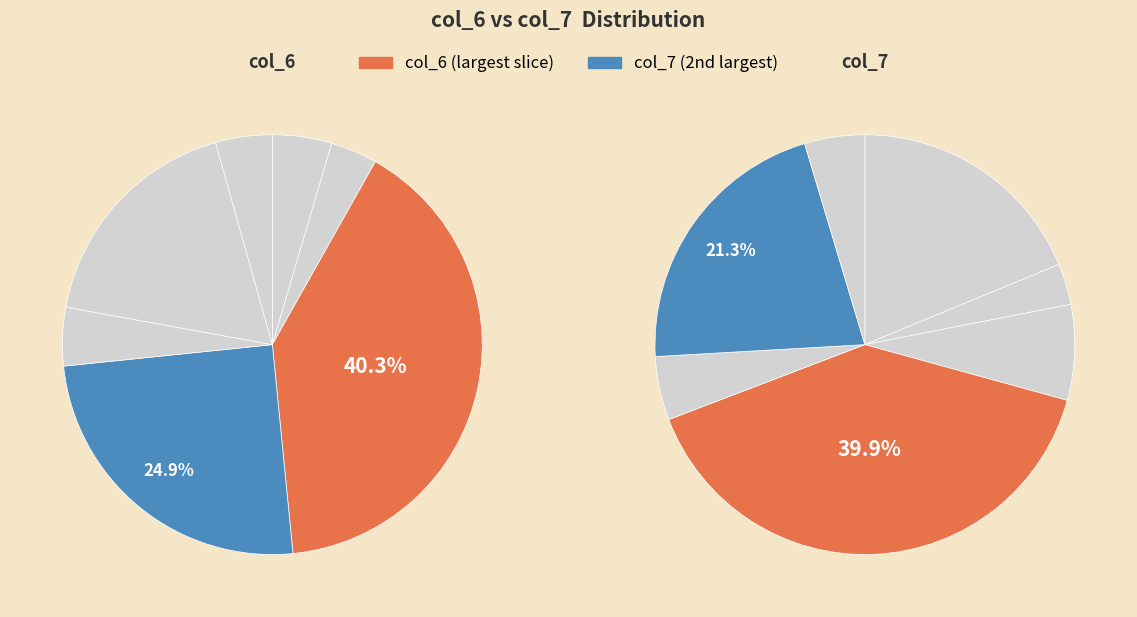

To the nearest percent, what is the average slice percentage?

14%